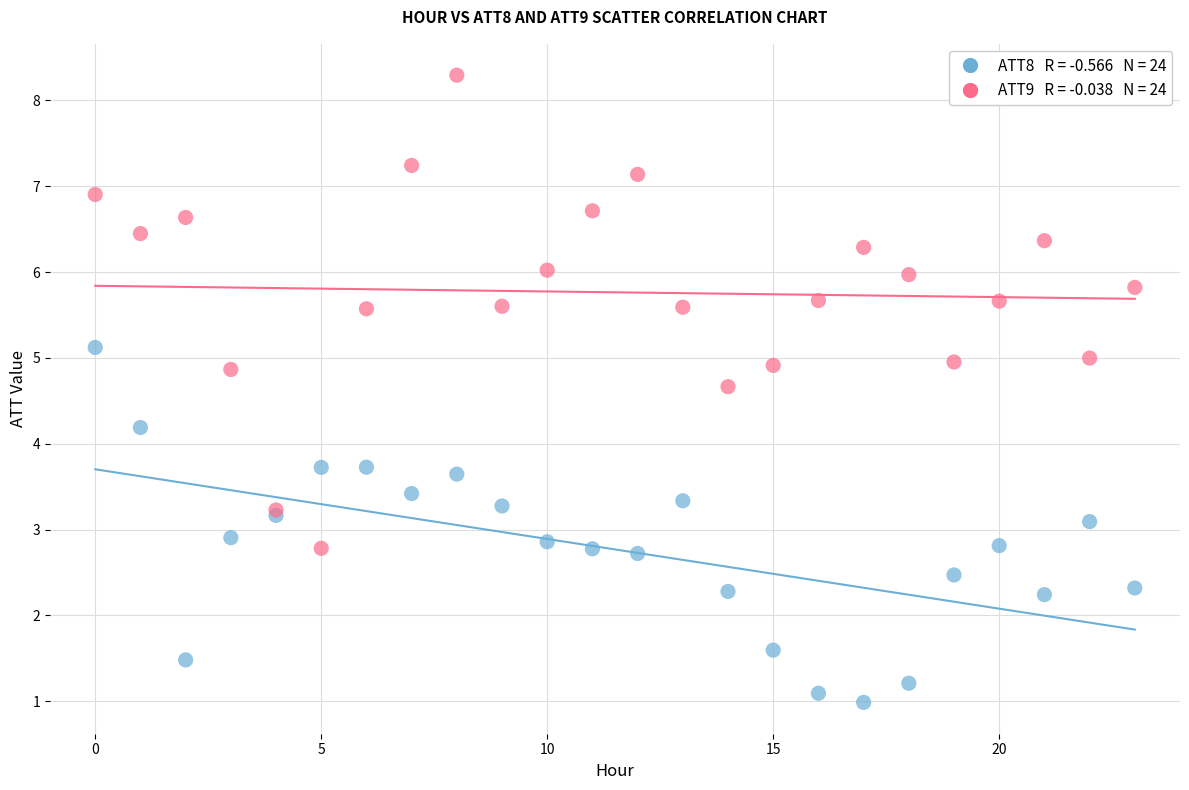

Across all series, what Y value is closest to 4?

4.2